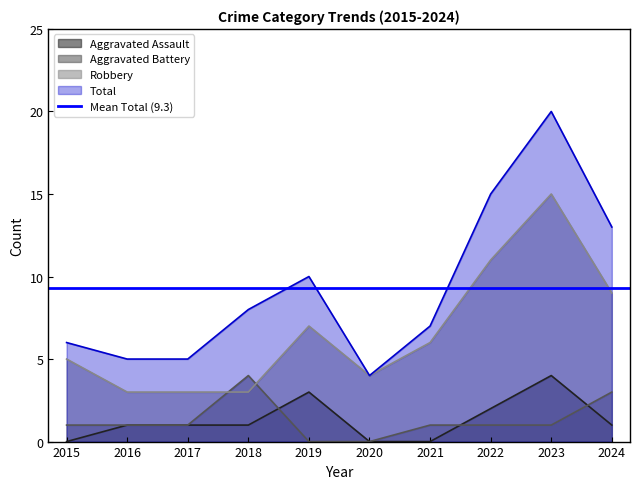

True or false: Aggravated Battery and Total intersect in this chart.

False